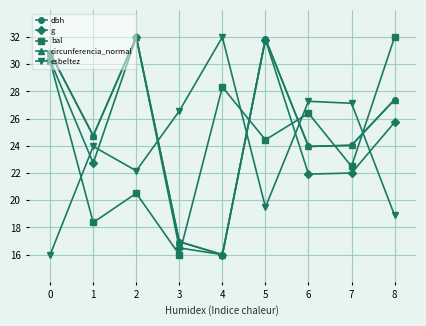

What is the total value across all series at 1?

114.5